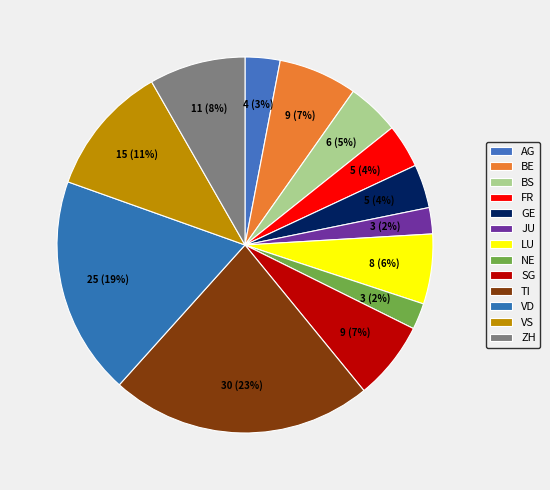

Is BE the majority of the pie?

No